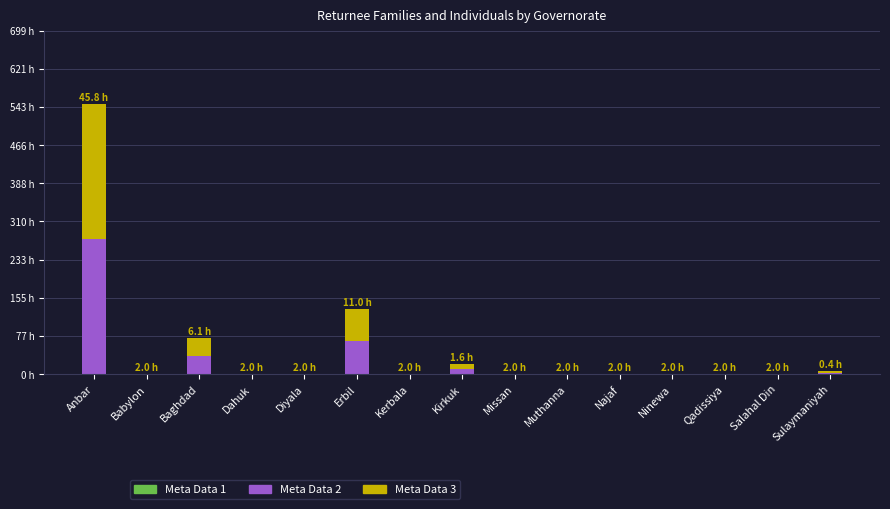

Rank the series at Anbar from highest to lowest value.

Meta Data 2, Meta Data 3, Meta Data 1